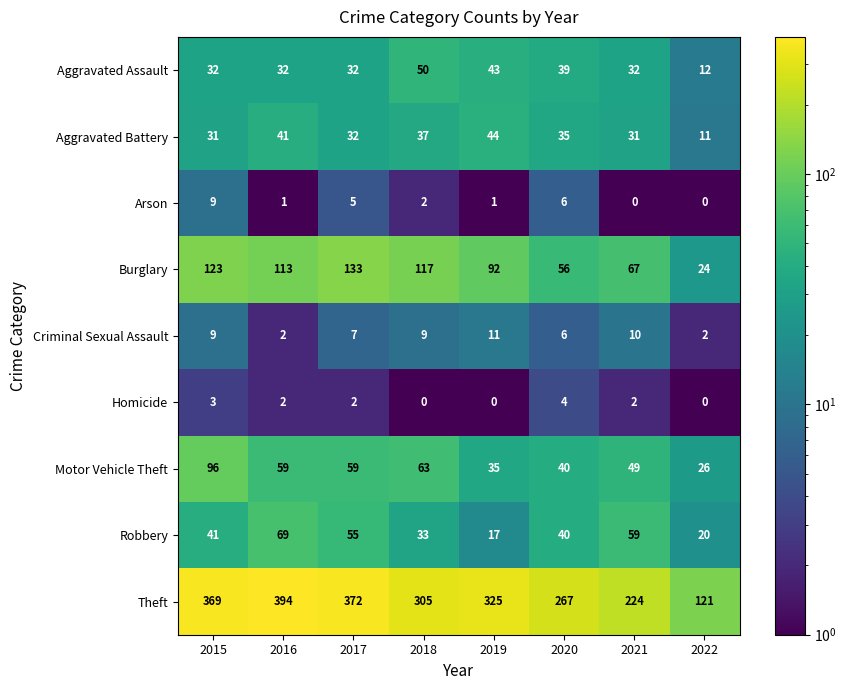

Which category has the highest value across all series?

2016